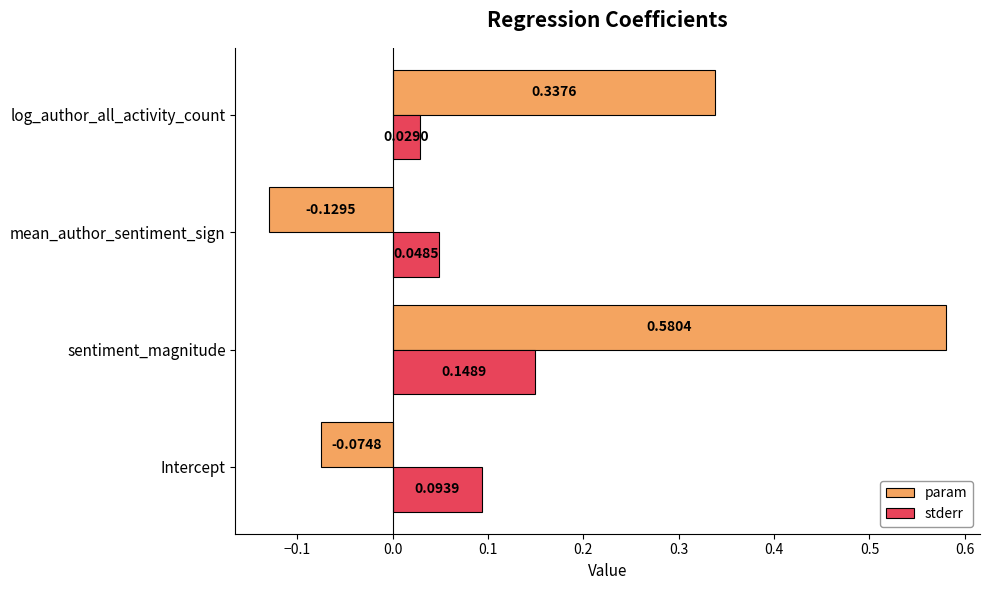

Rank the series by their maximum value, from highest to lowest.

param, stderr